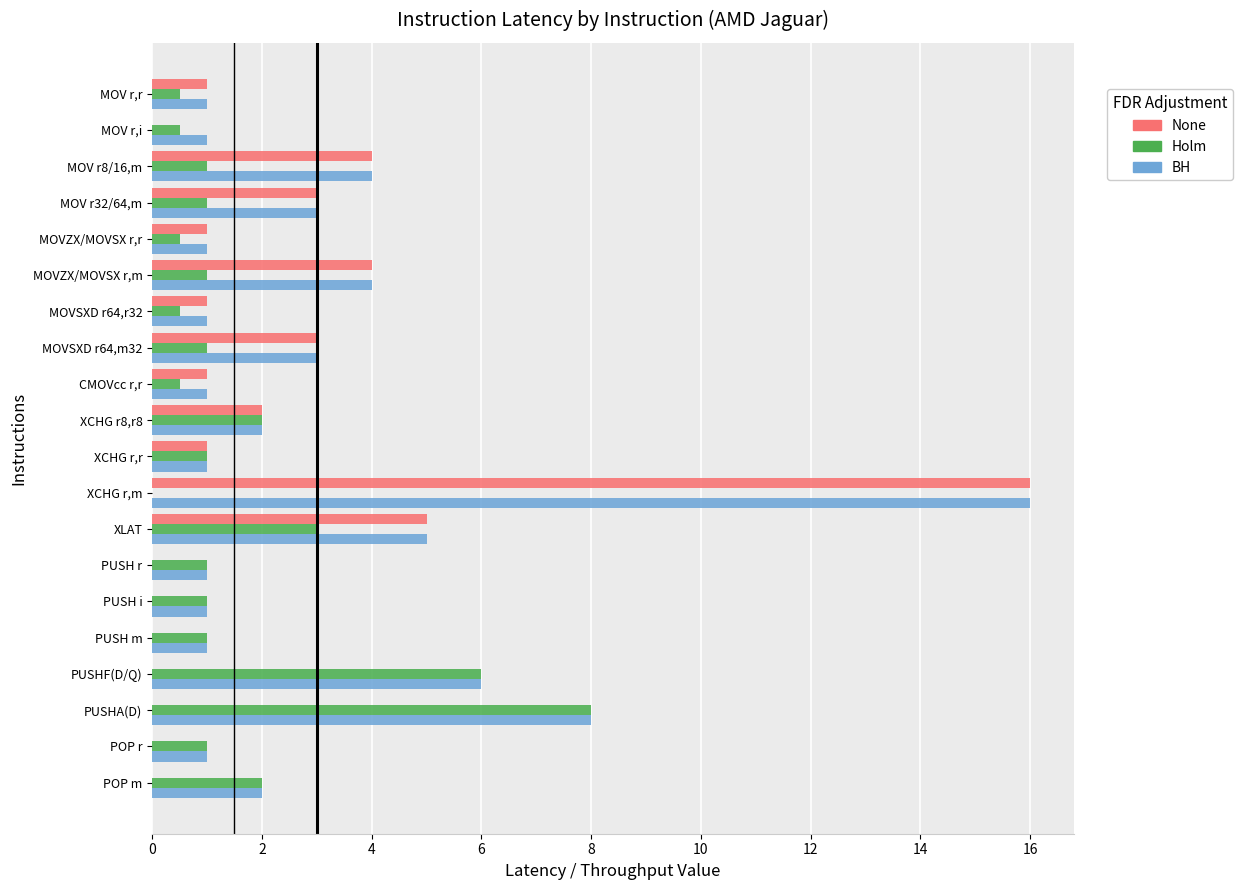

Which series has the largest range (max minus min)?

None